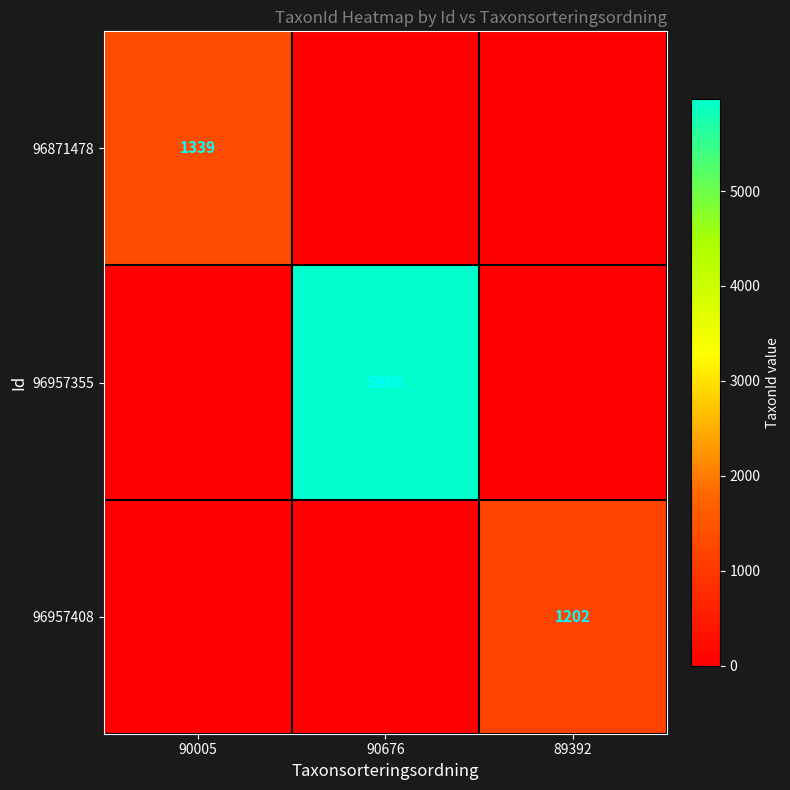

The value of 96957355 at 90676 is 3622. True or false?

False